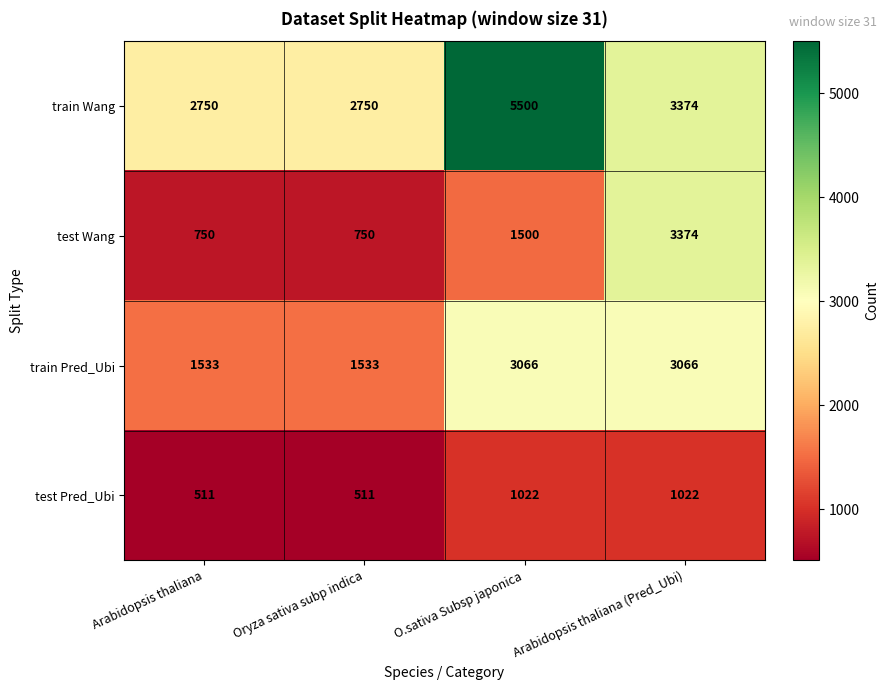

What is the total value across all series at Arabidopsis thaliana (Pred_Ubi)?

10836